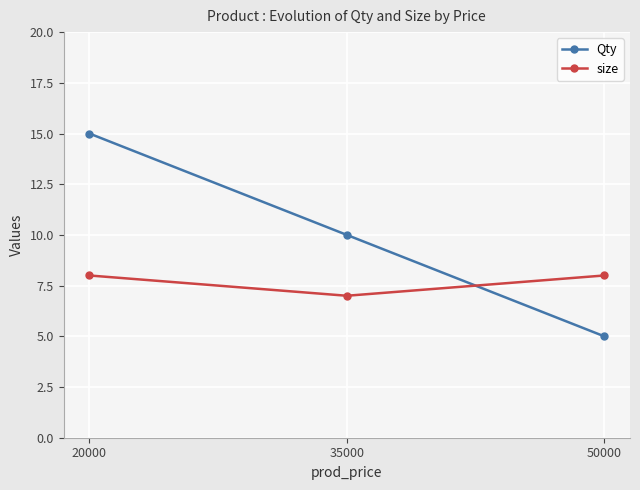

Reading left to right, what are all the values shown in this chart?

Qty: 20000=15	35000=10	50000=5
size: 20000=8	35000=7	50000=8